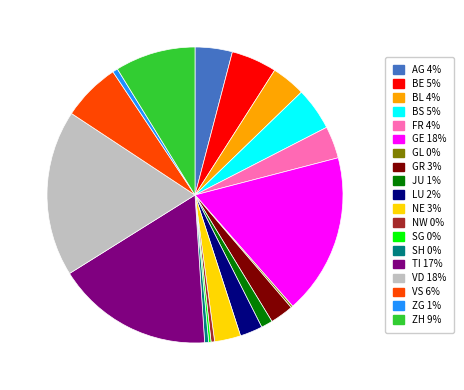

Does any single category account for the majority?

No